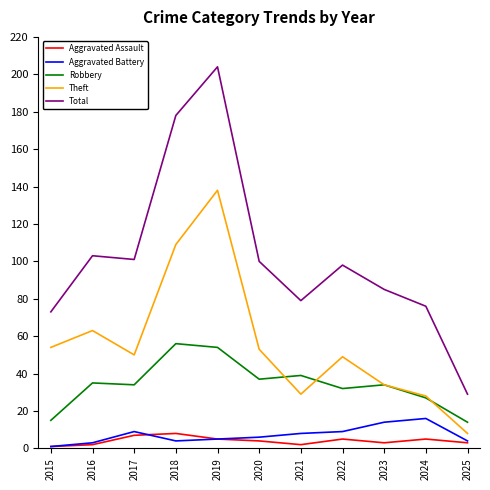

True or false: Total and Theft cross at least once.

False